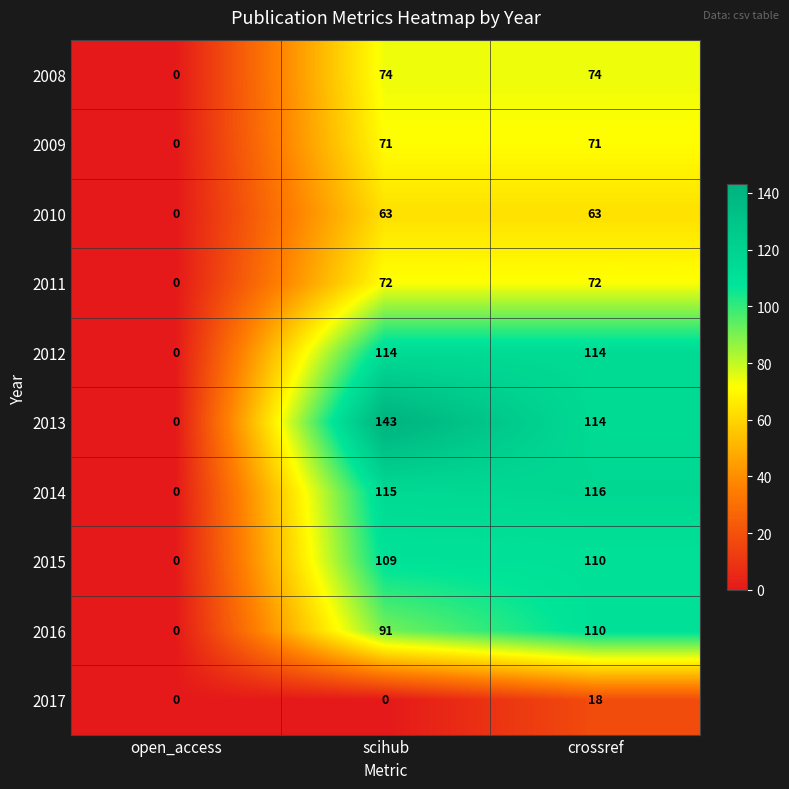

How many data points does each series have?

3